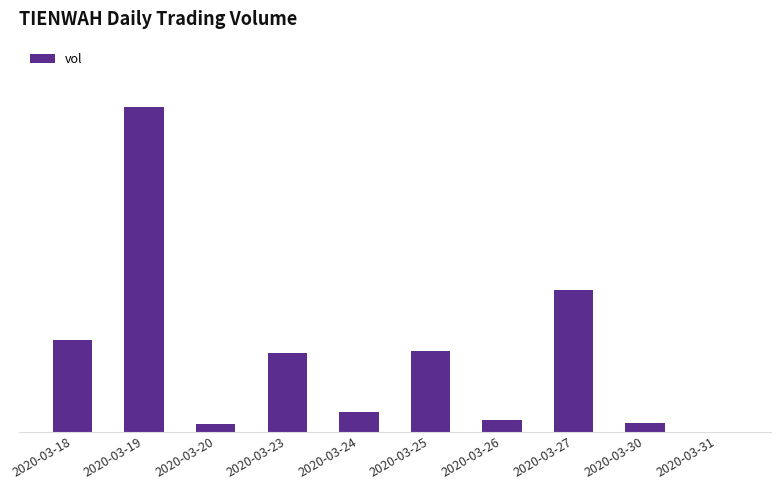

Which has a higher value, 2020-03-23 or 2020-03-30?

2020-03-23